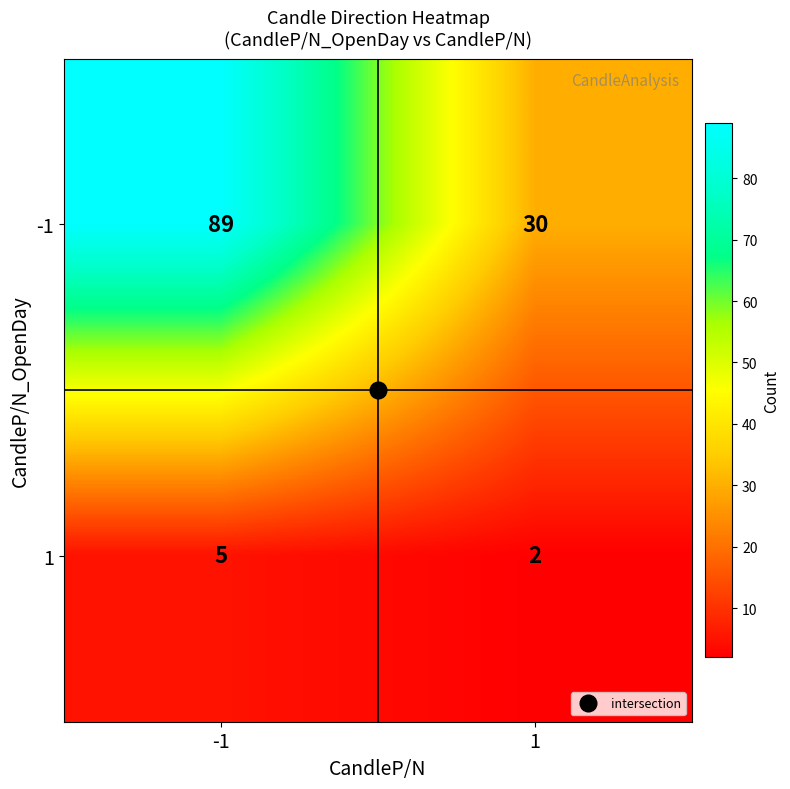

Which series changed the most between -1 and 1?

-1